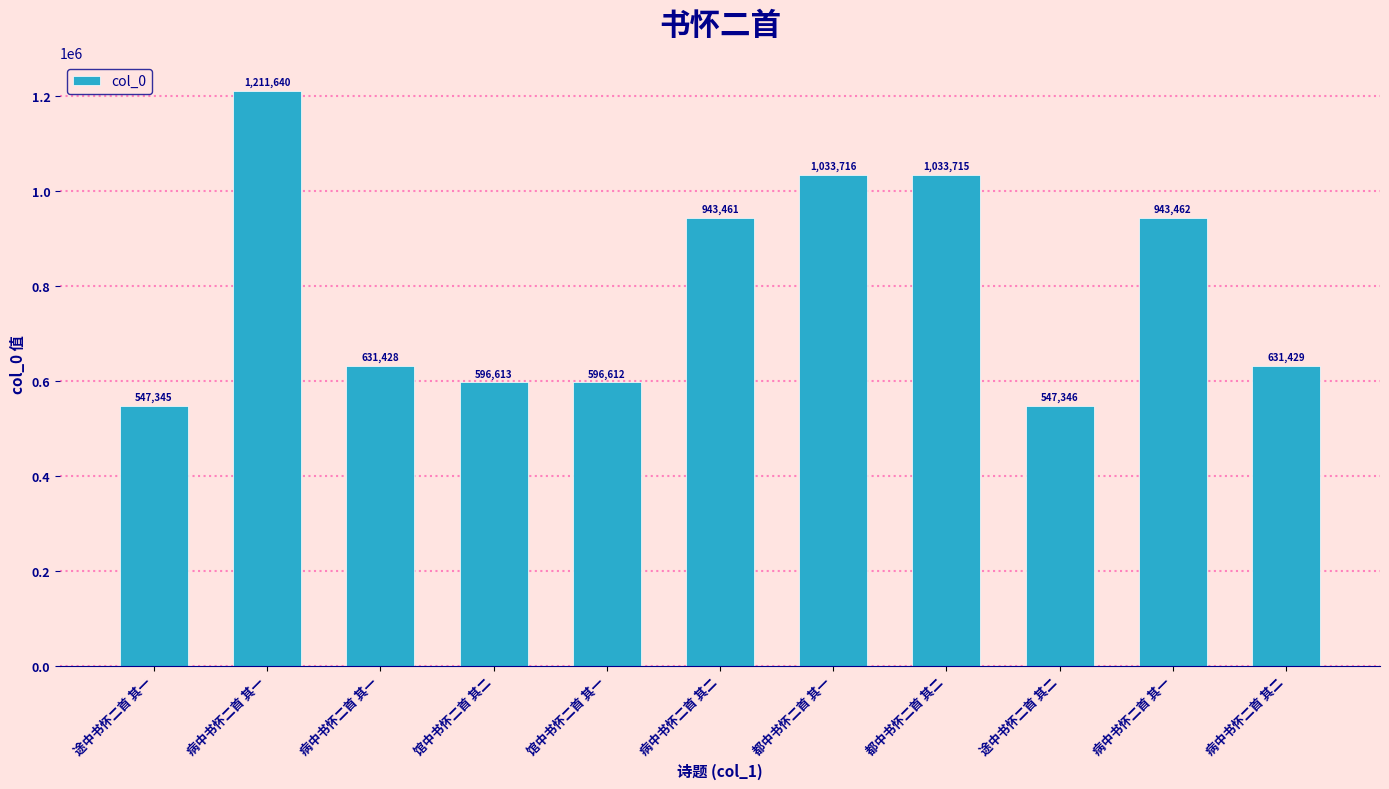

Reading left to right, list all the values displayed in this chart.

547345	1211640	631428	596613	596612	943461	1033716	1033715	547346	943462	631429